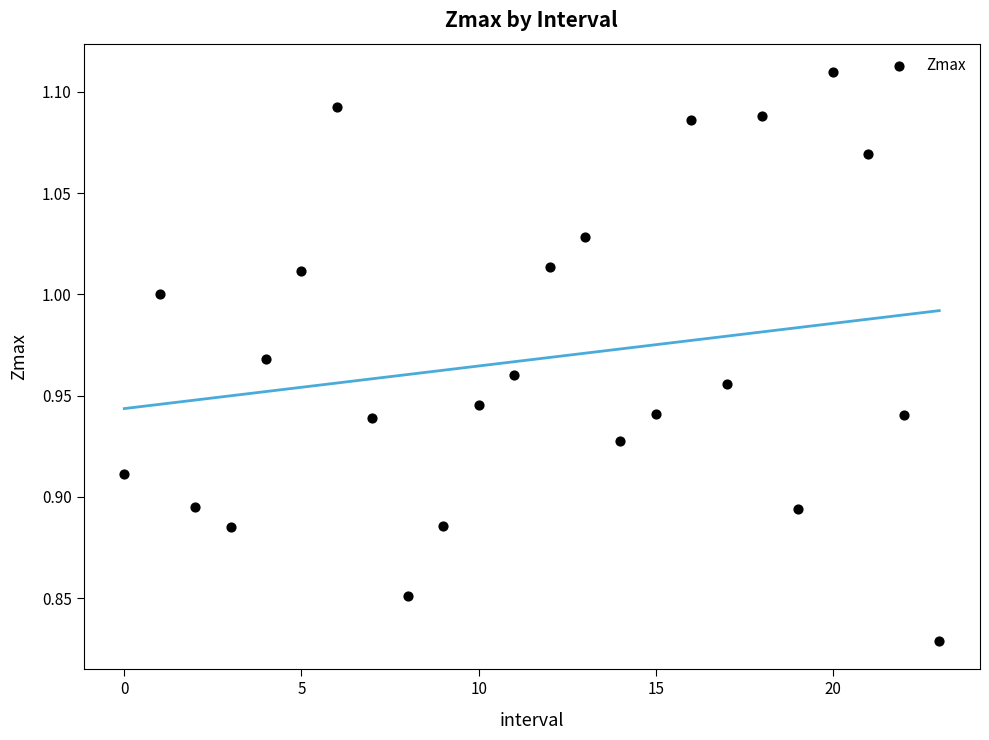

What is the range of Y values (max minus min)?

0.3